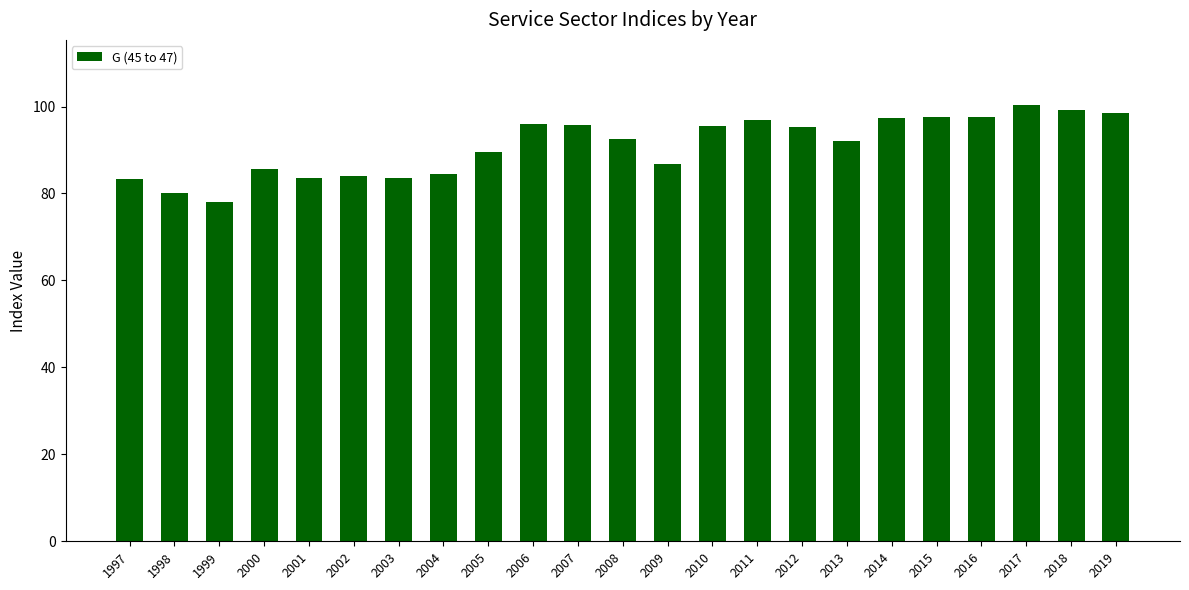

Between 1999 and 2002, which is larger?

2002